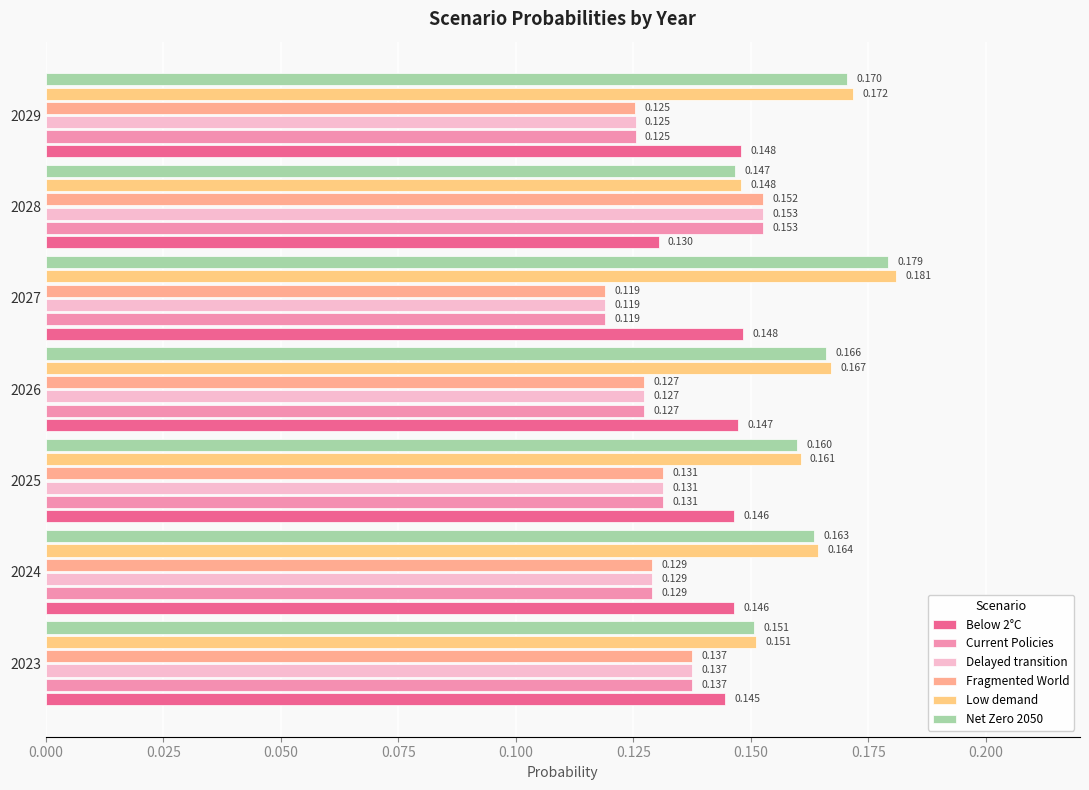

How many data points does each series have?

7